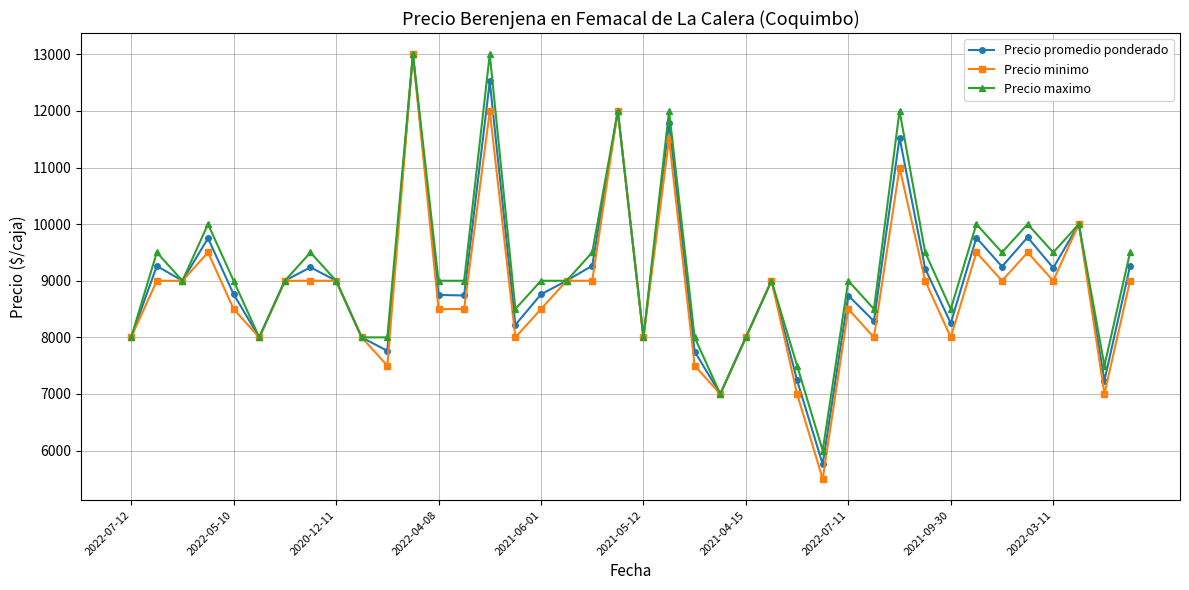

What is the sum of all Precio maximo values?

368000